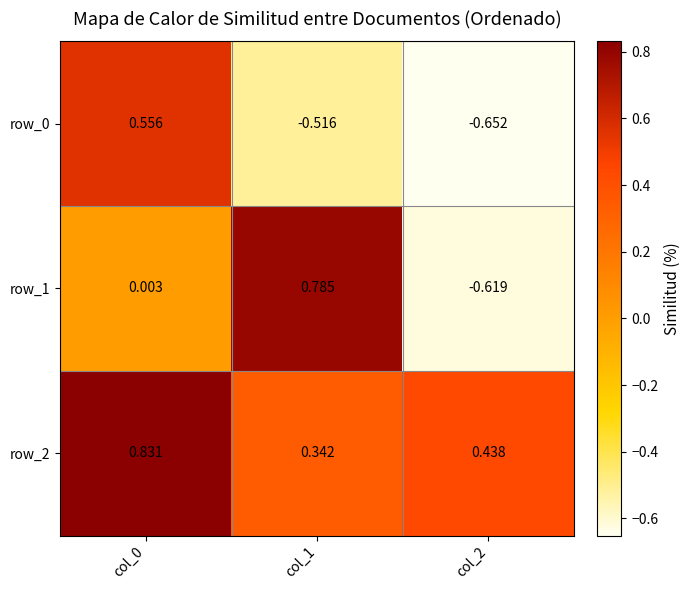

What is the total value across all series at col_2?

-0.8